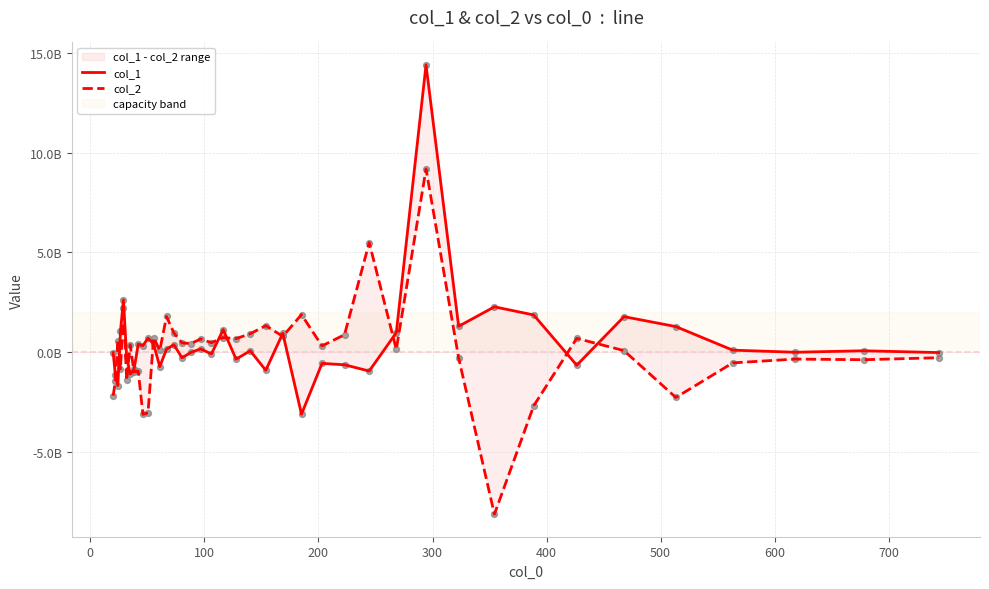

Which series has the largest Y range (max minus min)?

col_1